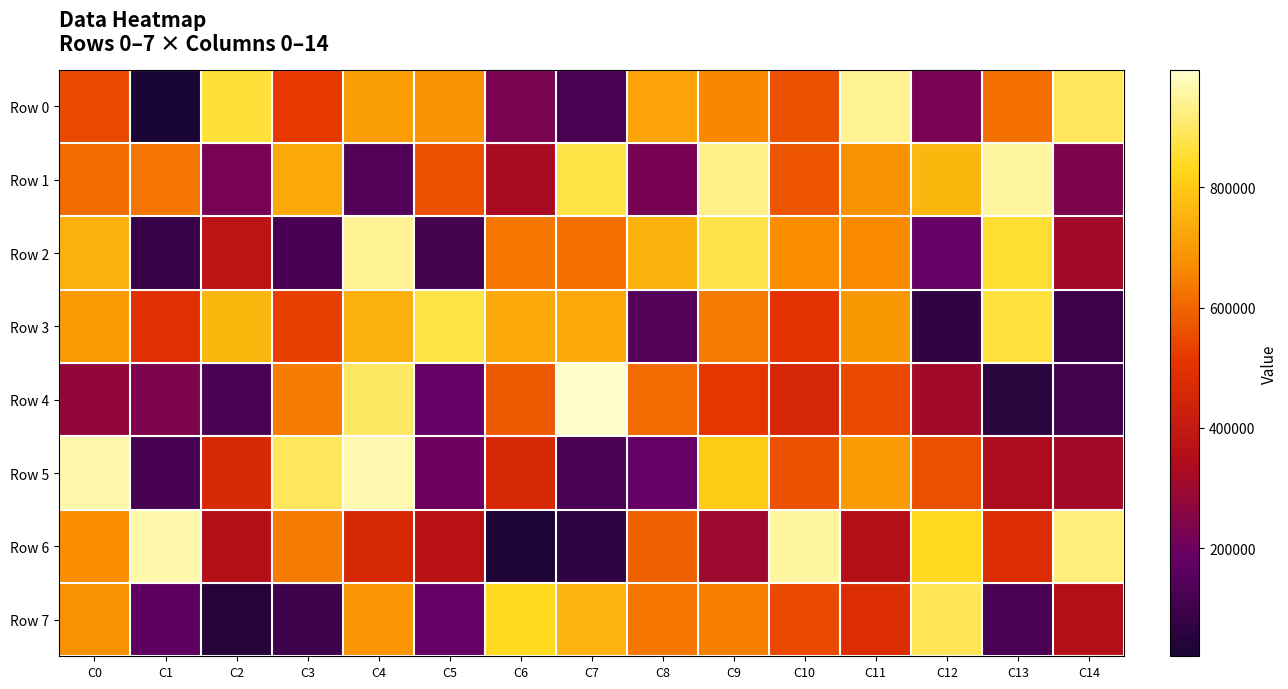

Count the number of data series in this chart.

8